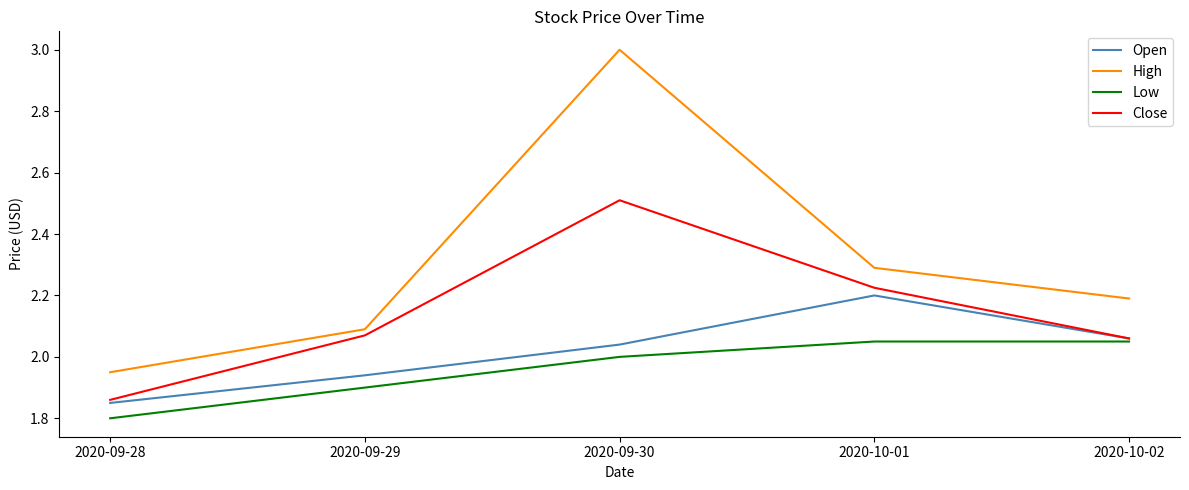

List the series in order of their overall mean, lowest first.

Low, Open, Close, High